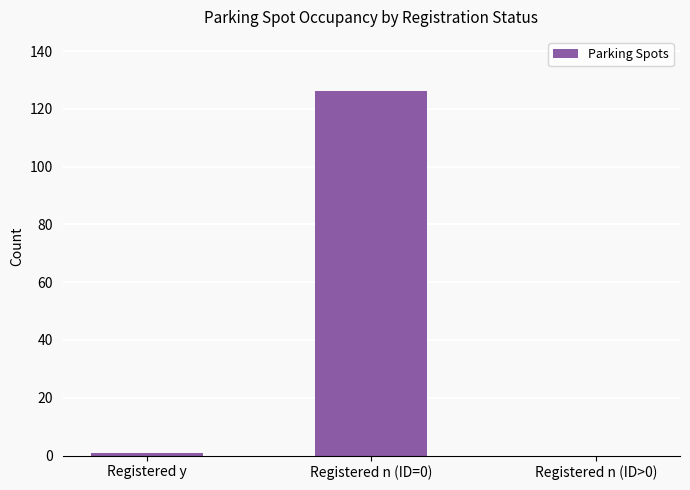

How many data points does each series have?

3